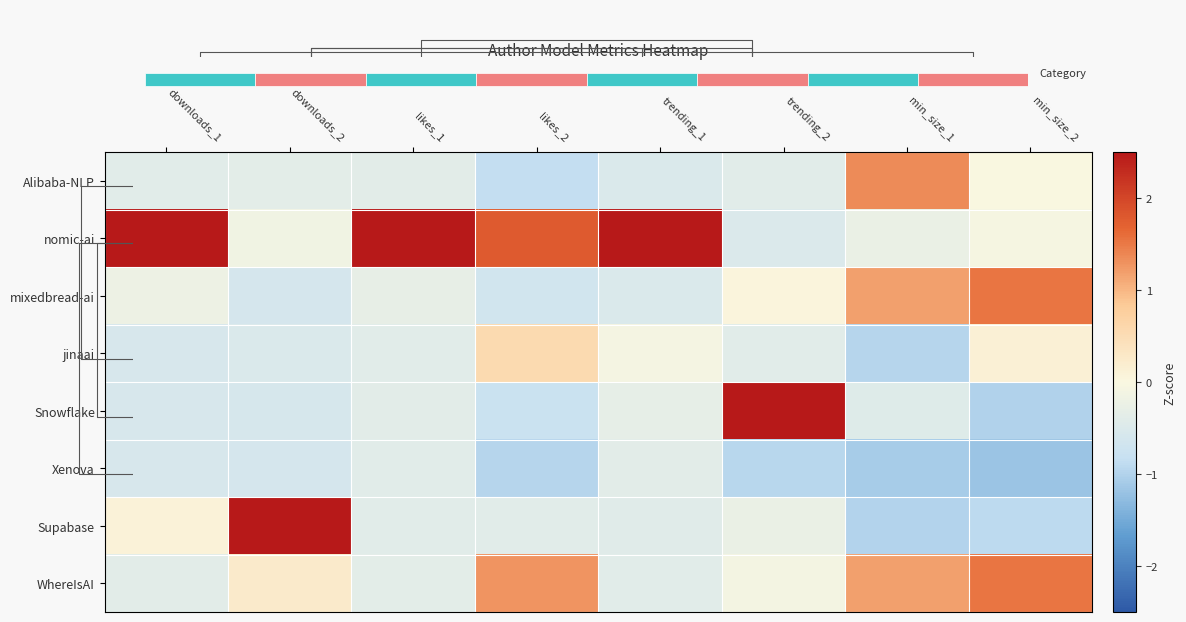

What is the total value across all series at likes_1?

-0.1